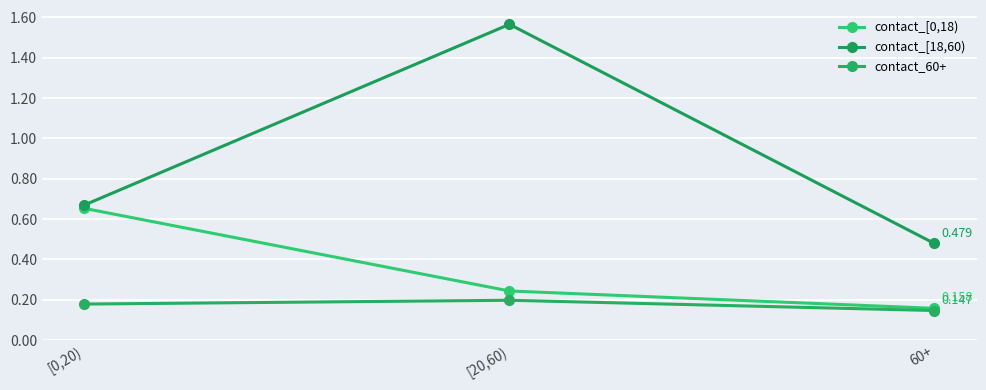

What are all the series names shown in the legend?

contact_[0,18), contact_[18,60), contact_60+